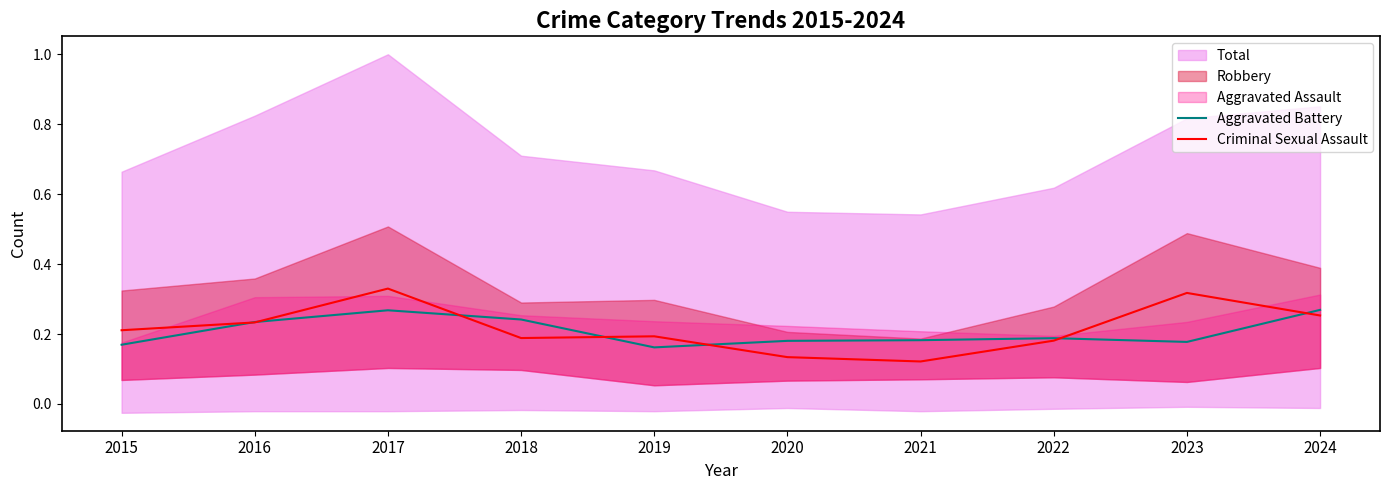

Which series changed the most between 2015 and 2018?

Aggravated Battery